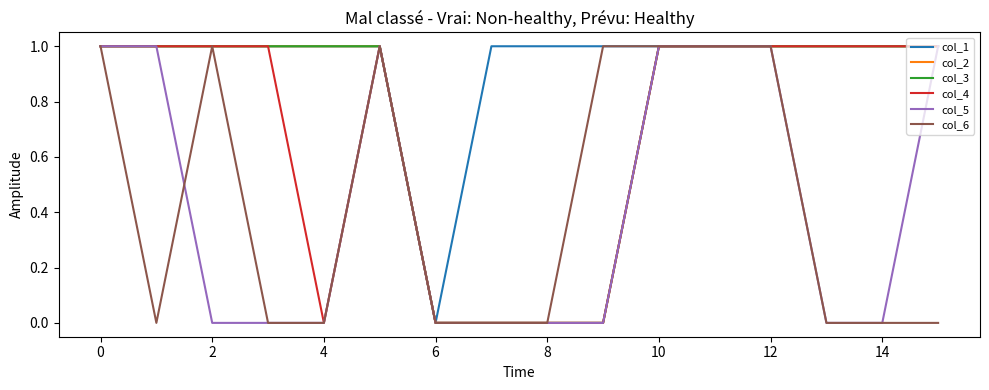

How many data points in col_1 are less than 1?

1